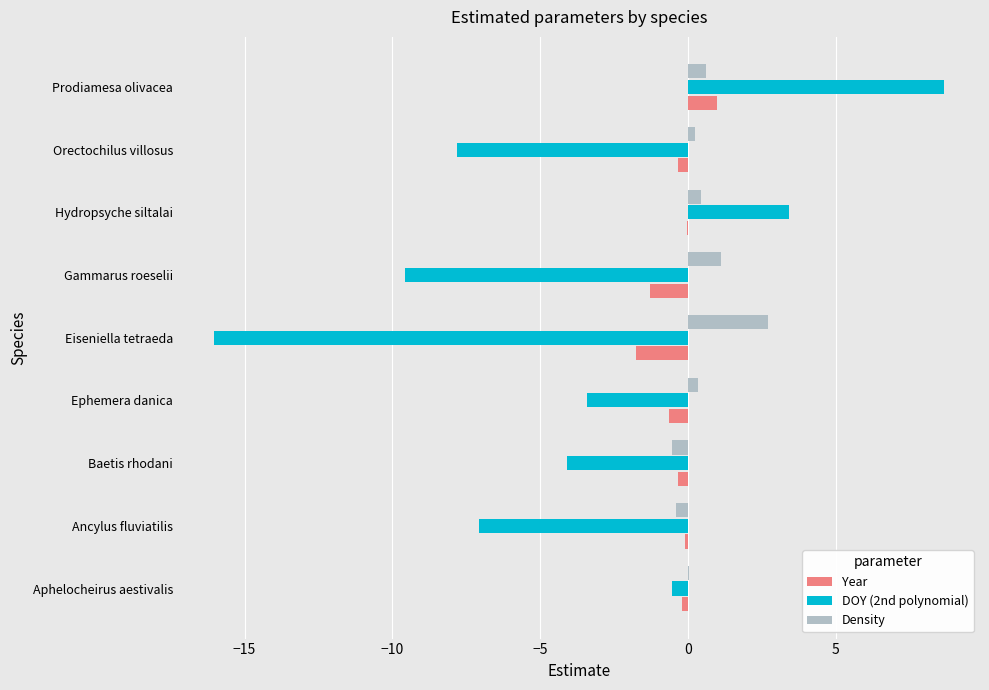

How many distinct data groups are displayed?

3